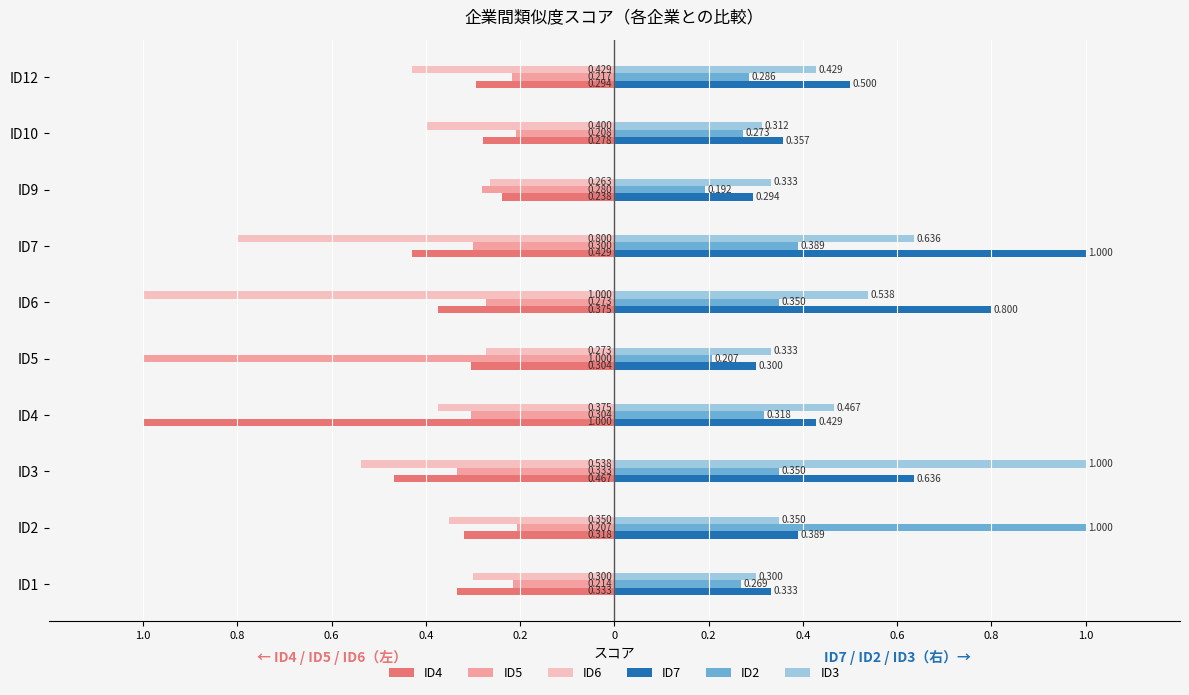

What are all the series names shown in the legend?

ID4, ID5, ID6, ID7, ID2, ID3